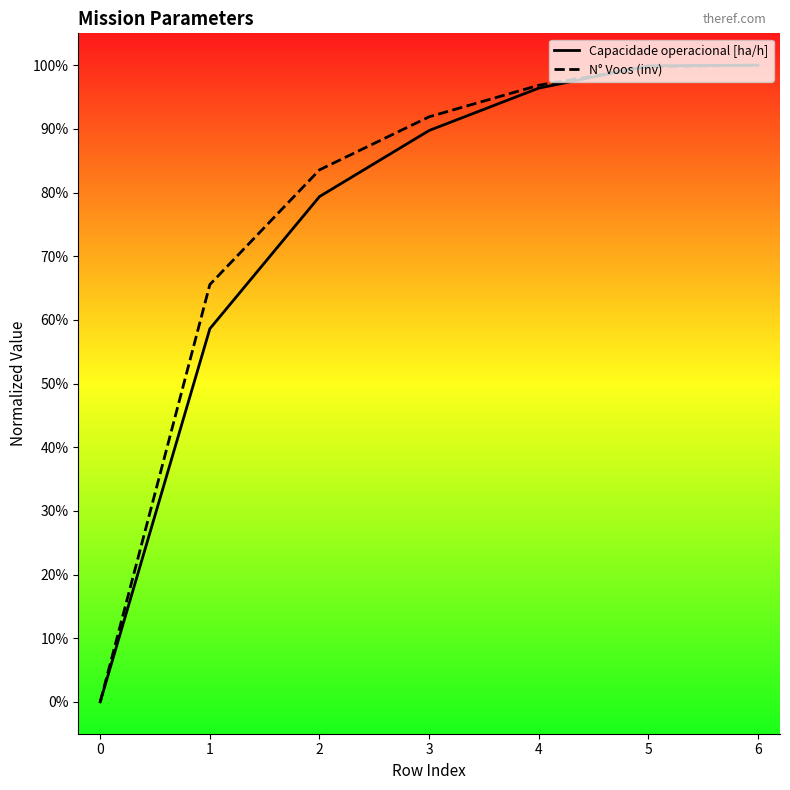

True or false: N° Voos (inv) has more than 1 points higher than both neighbors.

False